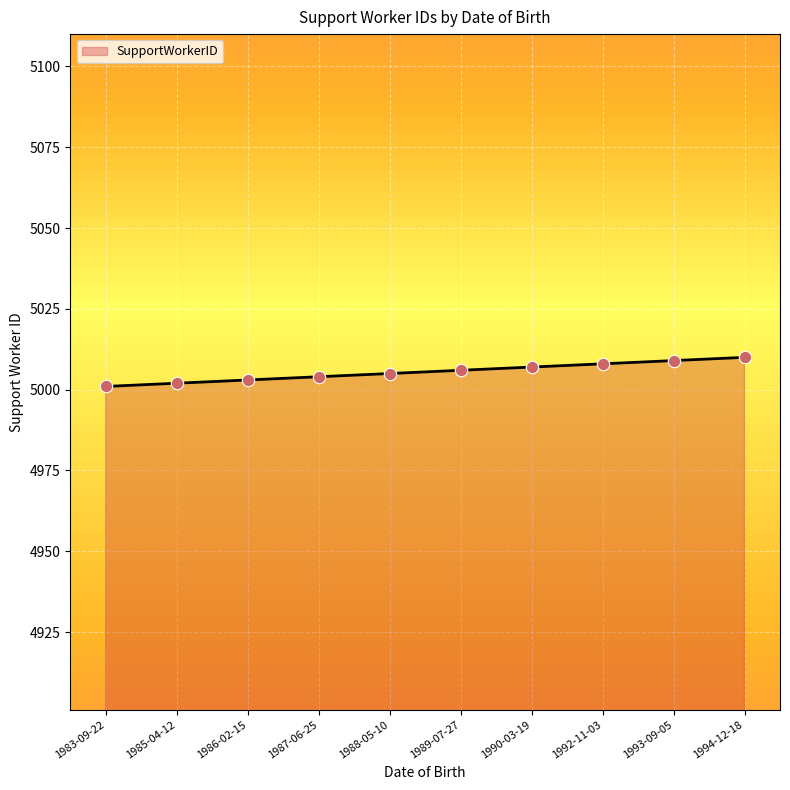

What is the change in value from 1986-02-15 to 1994-12-18?

+7